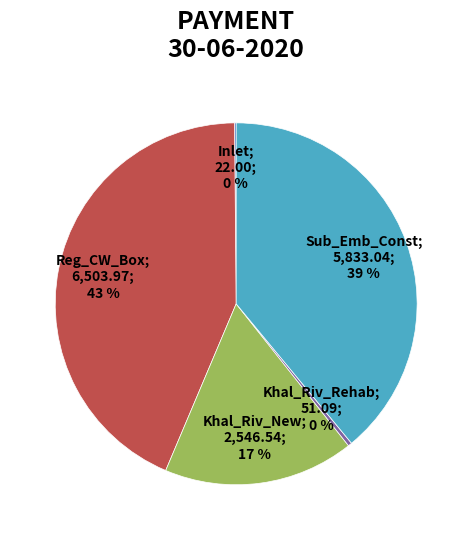

To the nearest percent, what is the average slice percentage?

20%